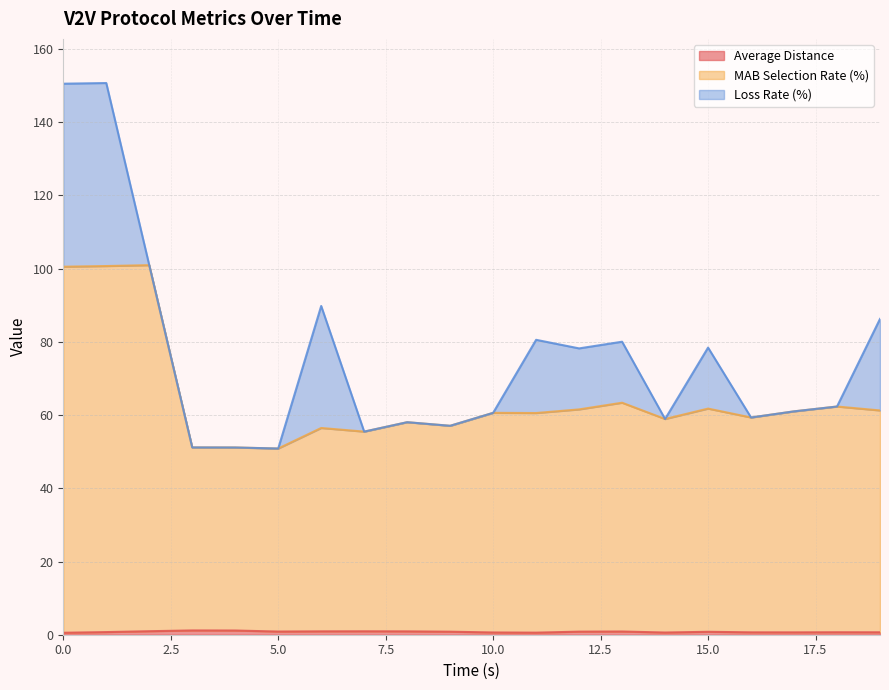

What is the average value of the MAB Selection Rate (%) series?

64.7